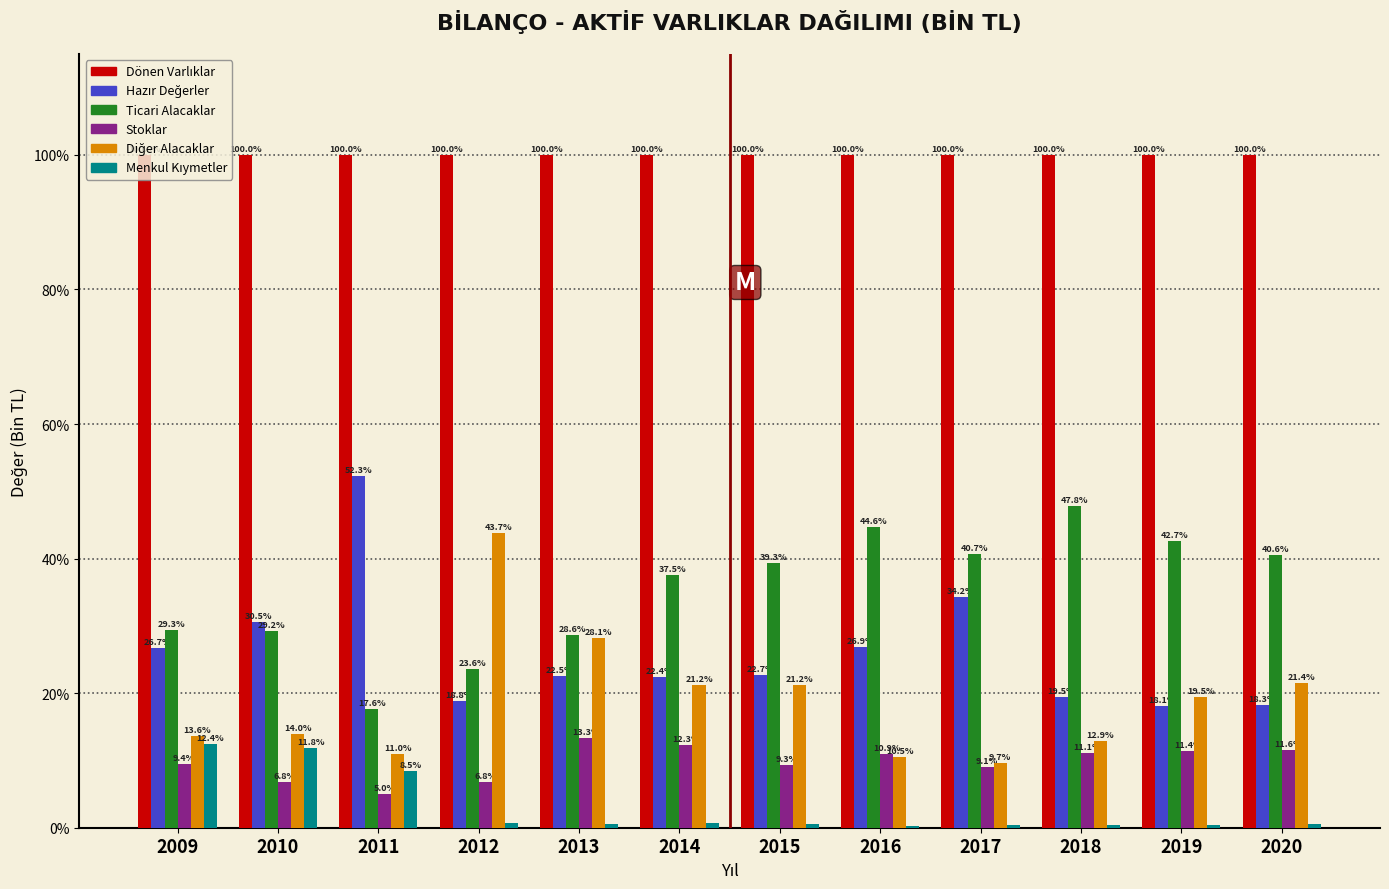

At which category is the sum across all series the highest?

2011